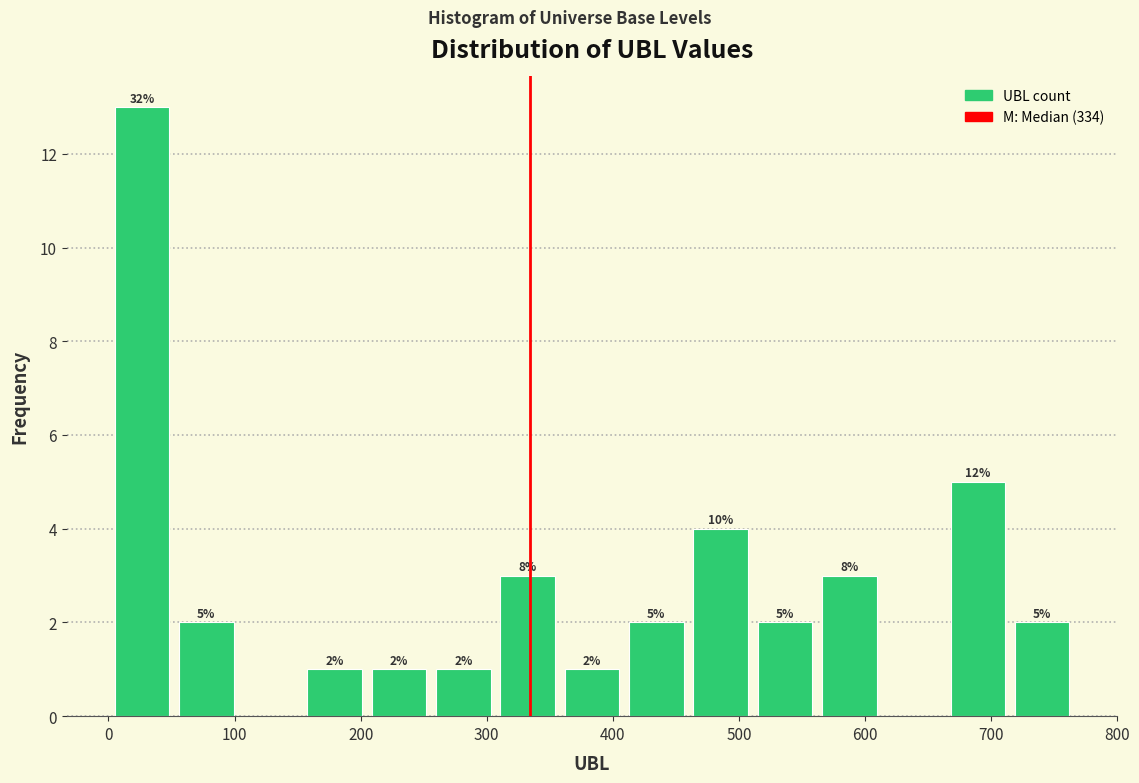

Over which range of the x-axis is the bar tallest?

1 to 52